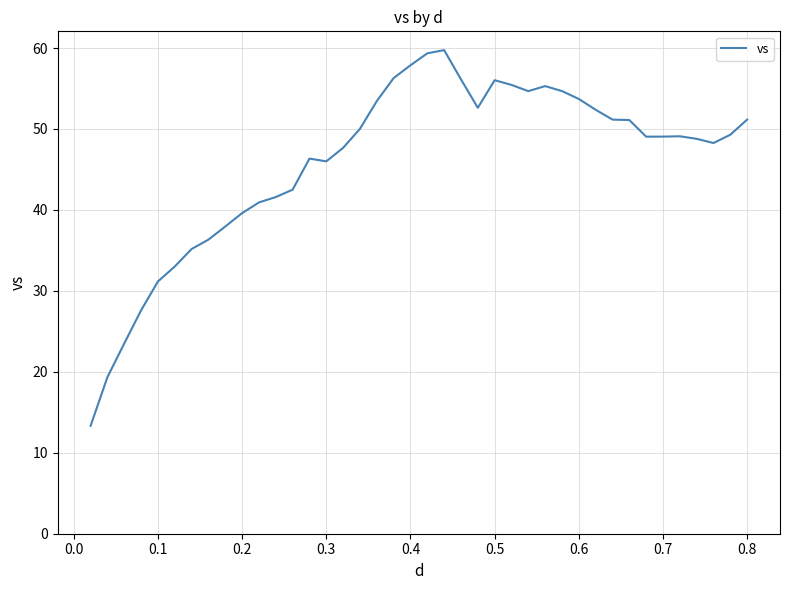

What is the difference between the maximum and minimum values?

46.4